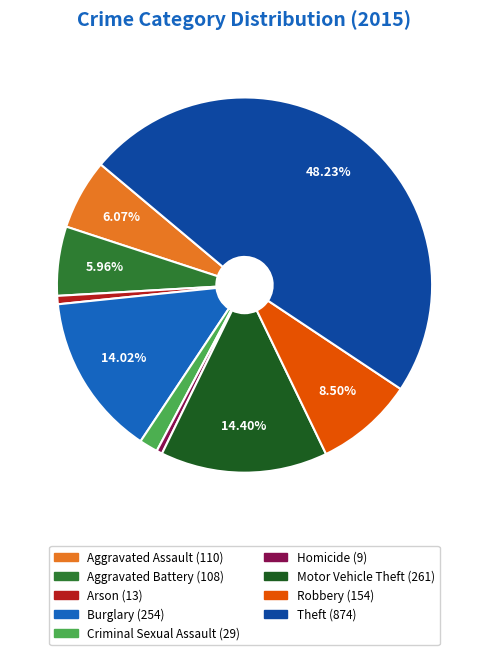

Which category has the biggest portion of the pie?

Theft